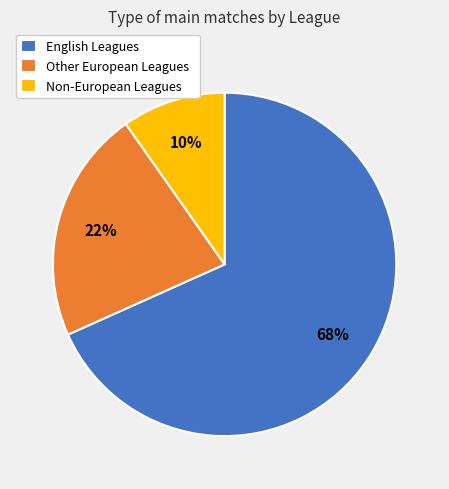

To the nearest percent, what percentage of the pie is Other European Leagues?

22%